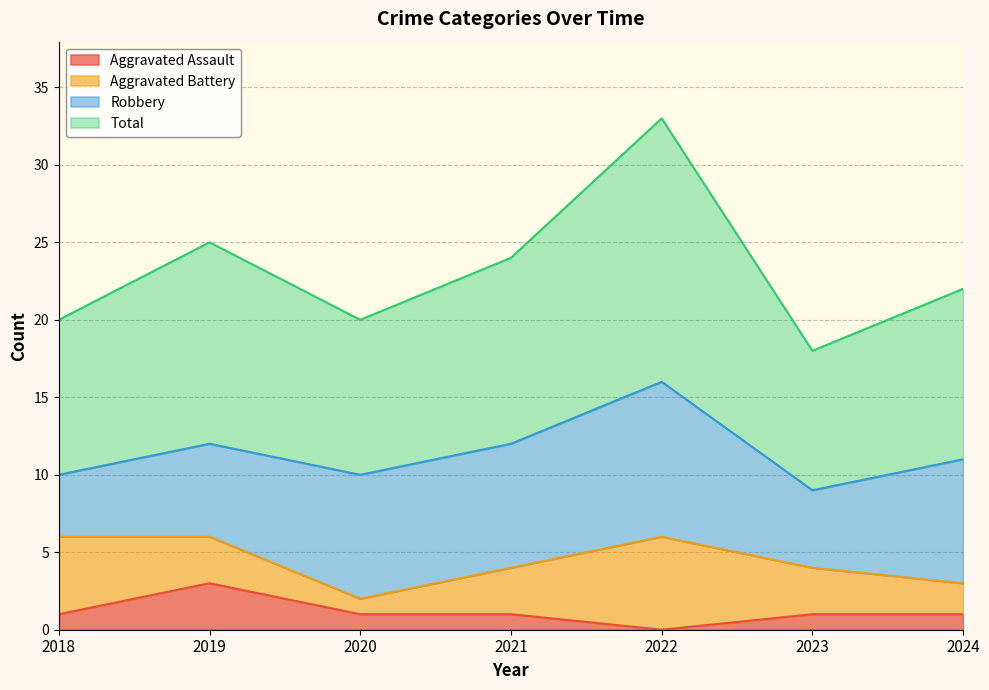

At which category does Aggravated Assault reach its first local peak?

2019